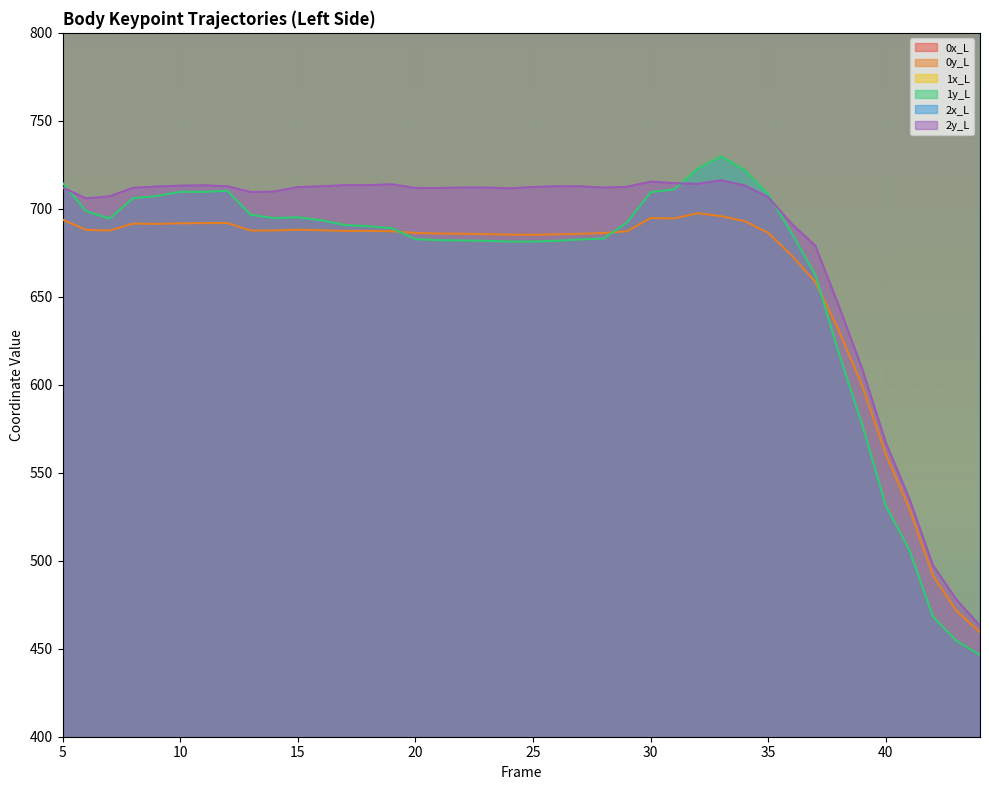

What is the value of the 2y_L point at the 37th from the left?

535.2